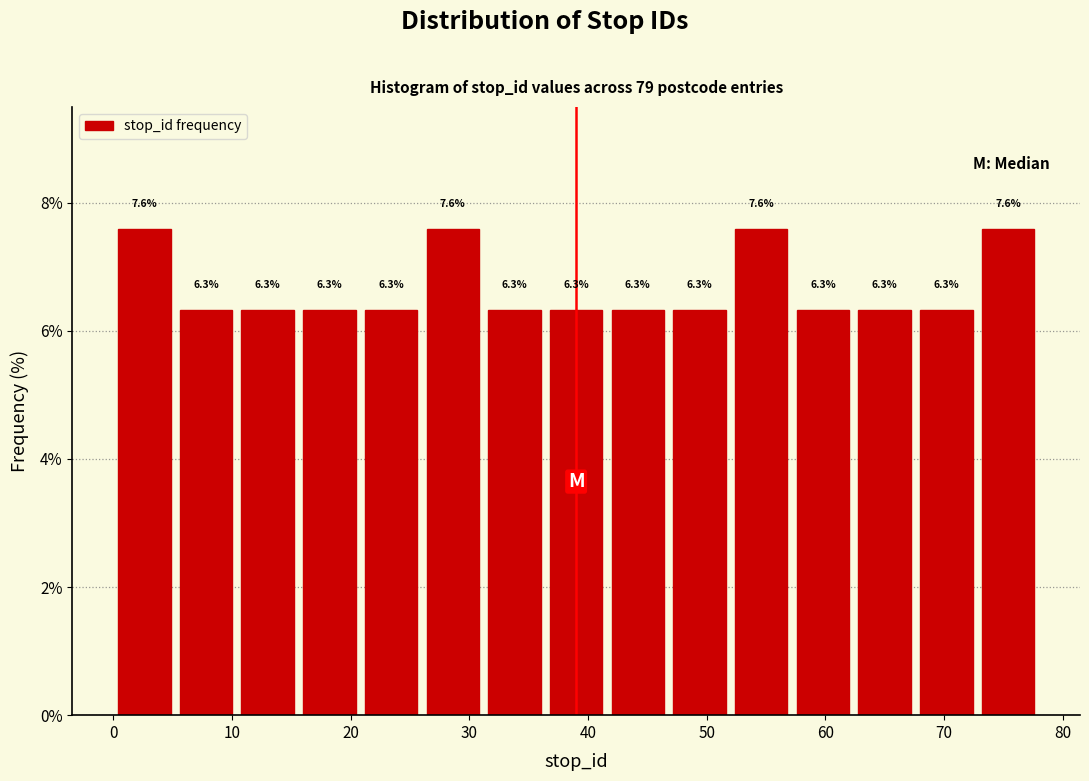

Reading left to right, list every bar in this chart as the range it spans on the x-axis followed by its height. The bar edges are not printed on the chart, so give them approximately, as read against the axis.

0.0 to 5.2: 7.6
5.2 to 10.4: 6.3
10.4 to 15.6: 6.3
15.6 to 20.8: 6.3
20.8 to 26.0: 6.3
26.0 to 31.2: 7.6
31.2 to 36.4: 6.3
36.4 to 41.6: 6.3
41.6 to 46.8: 6.3
46.8 to 52.0: 6.3
52.0 to 57.2: 7.6
57.2 to 62.4: 6.3
62.4 to 67.6: 6.3
67.6 to 72.8: 6.3
72.8 to 78.0: 7.6